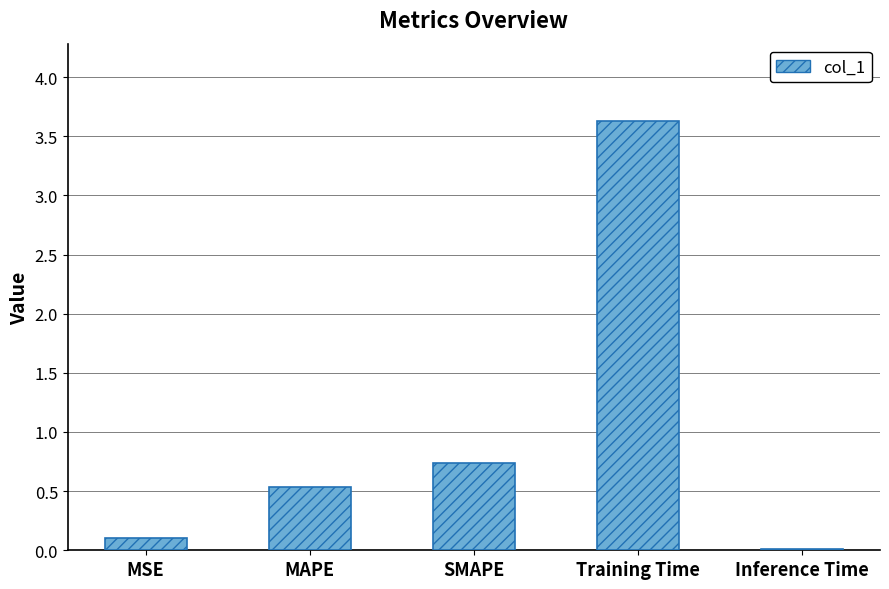

Is it true that the value at SMAPE is 0.4?

False